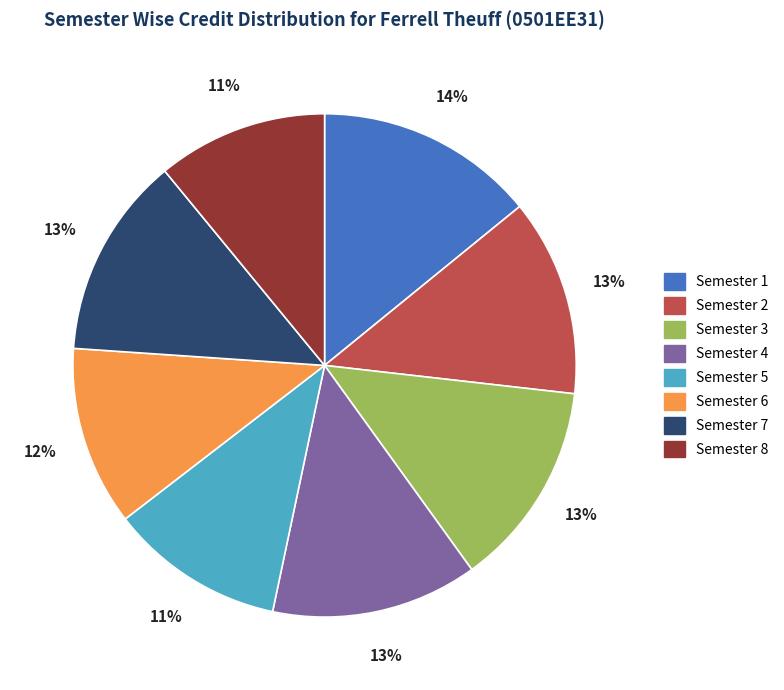

To the nearest percent, what percentage of the pie is Semester 4?

13%